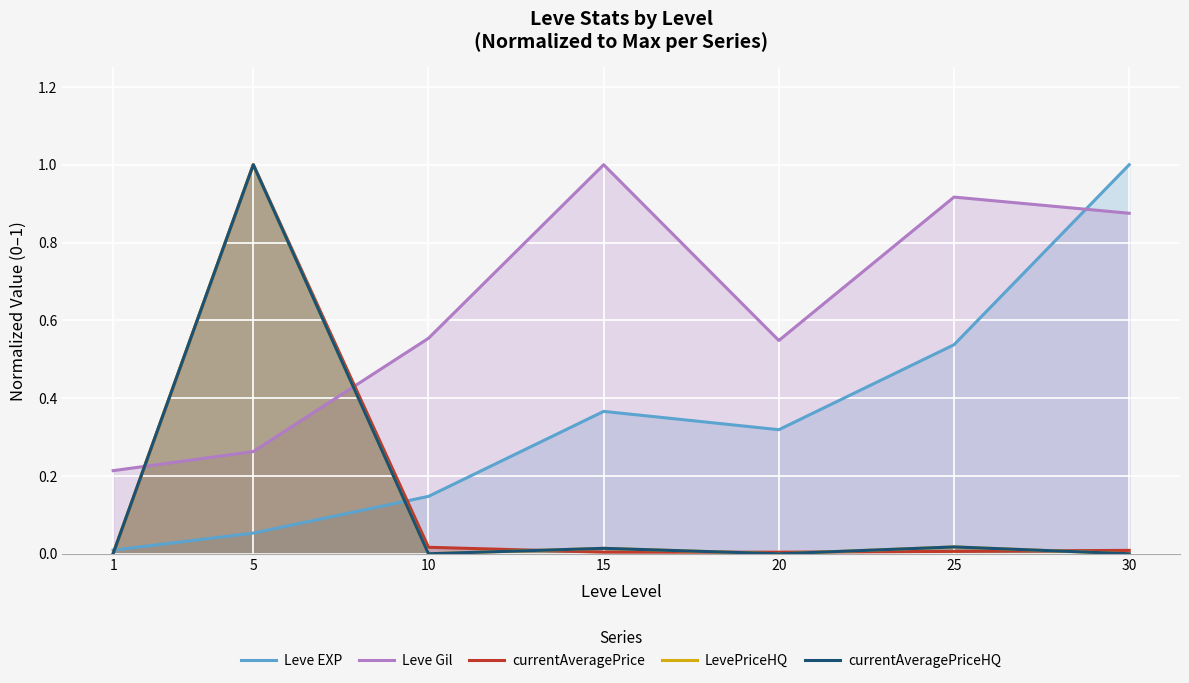

What is the average value of the currentAveragePrice series?

0.1